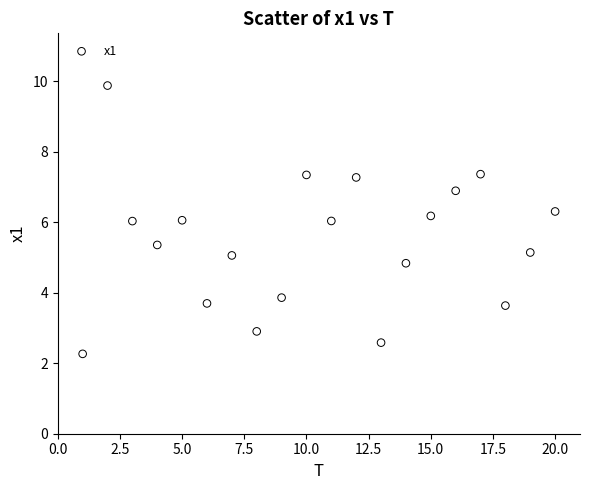

What is the range of X values (max minus min)?

19.0